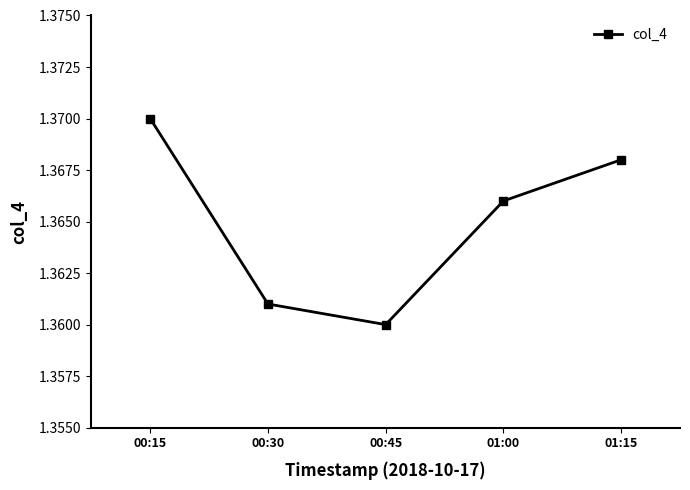

Where is the data nearest to the value 1?

00:45